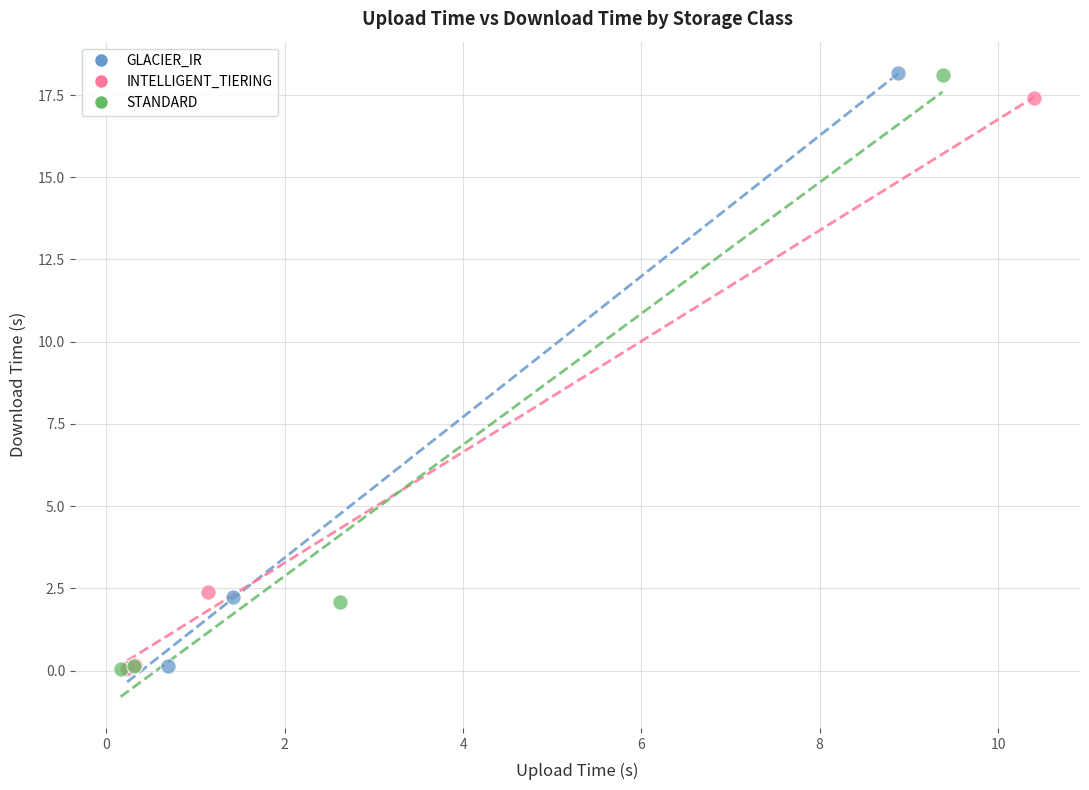

Which series has the widest spread of Y values?

GLACIER_IR